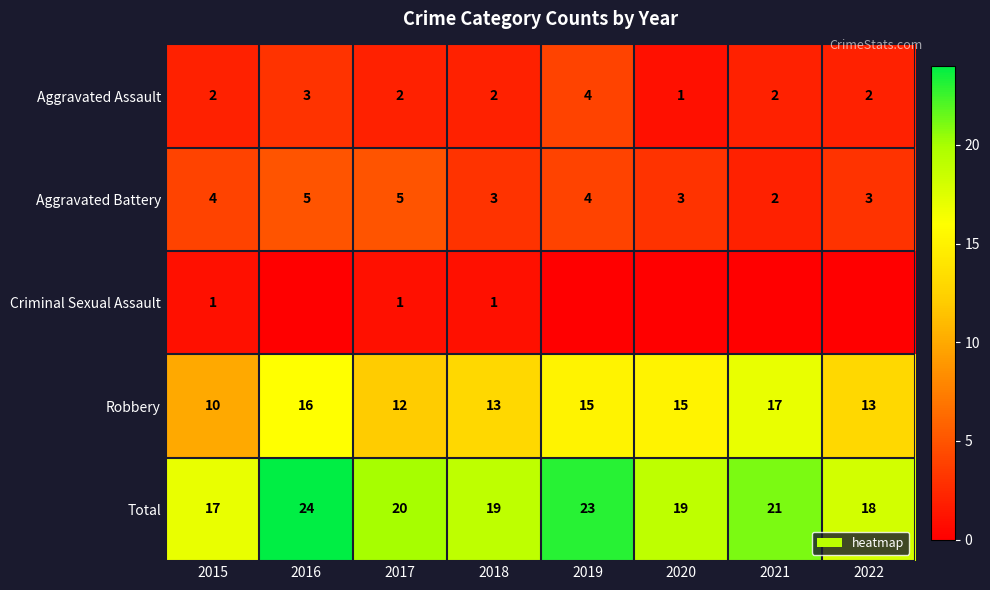

What is the maximum value for Aggravated Assault?

4